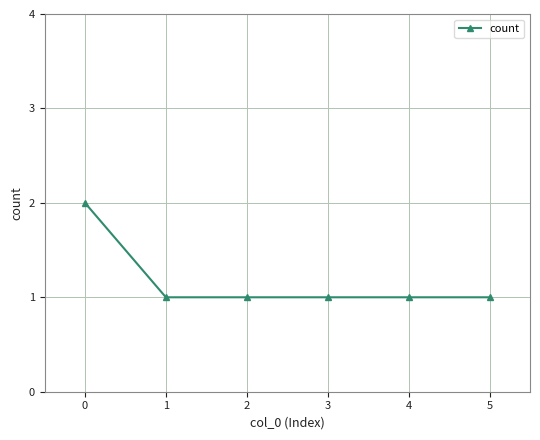

True or false: the data shows 1 at 4.

True